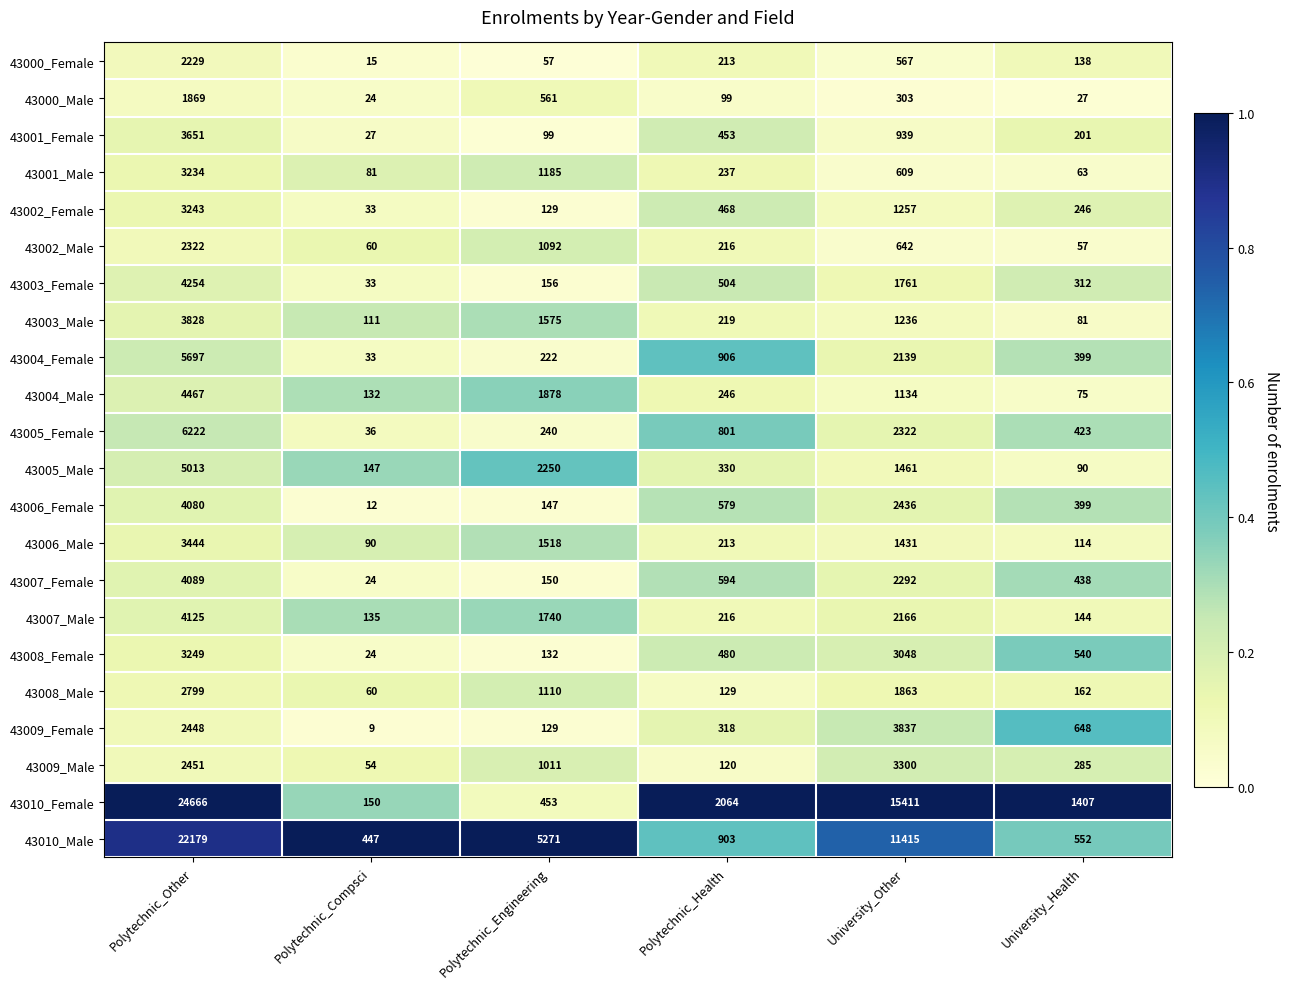

Which series changed the most between Polytechnic_Other and Polytechnic_Compsci?

43010_Female